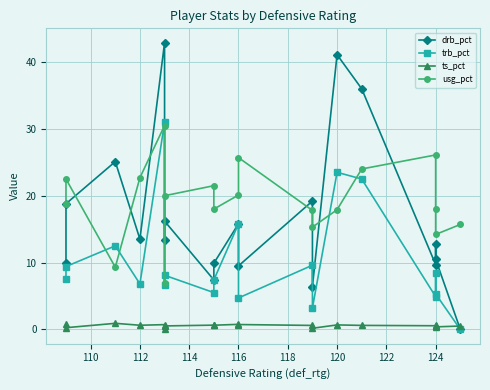

At which label is usg_pct closest to 18?

124